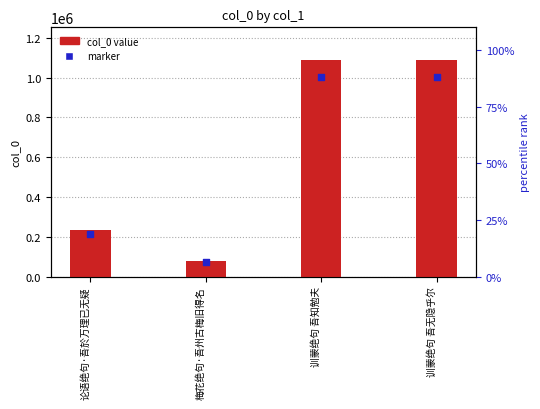

At how many categories does at least one series exceed 1004340?

2